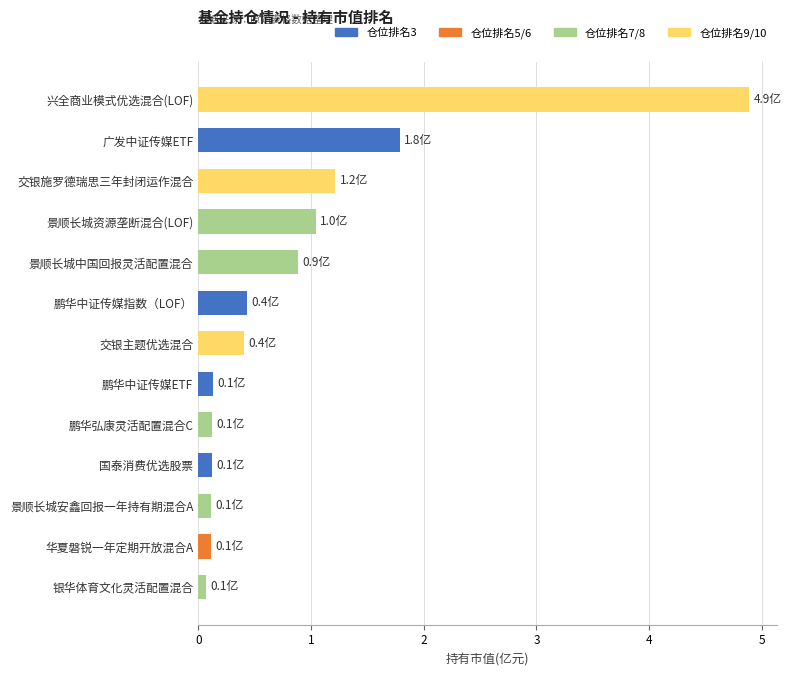

What is the smallest value displayed?

0.1